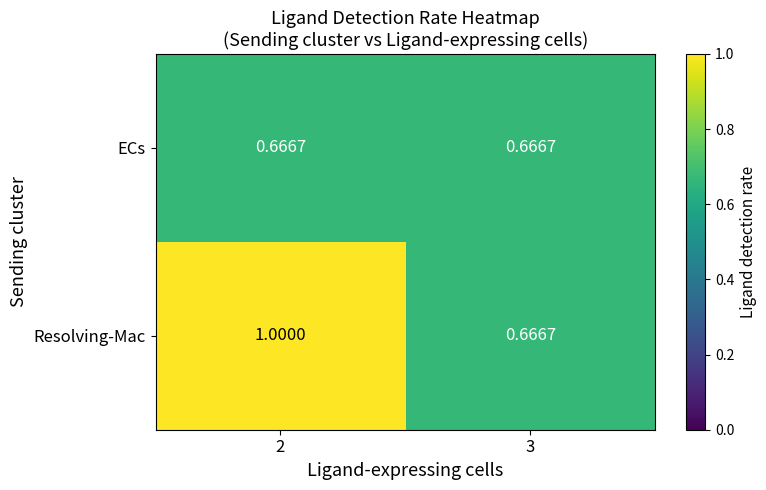

Rank the series by their average value, from highest to lowest.

Resolving-Mac, ECs